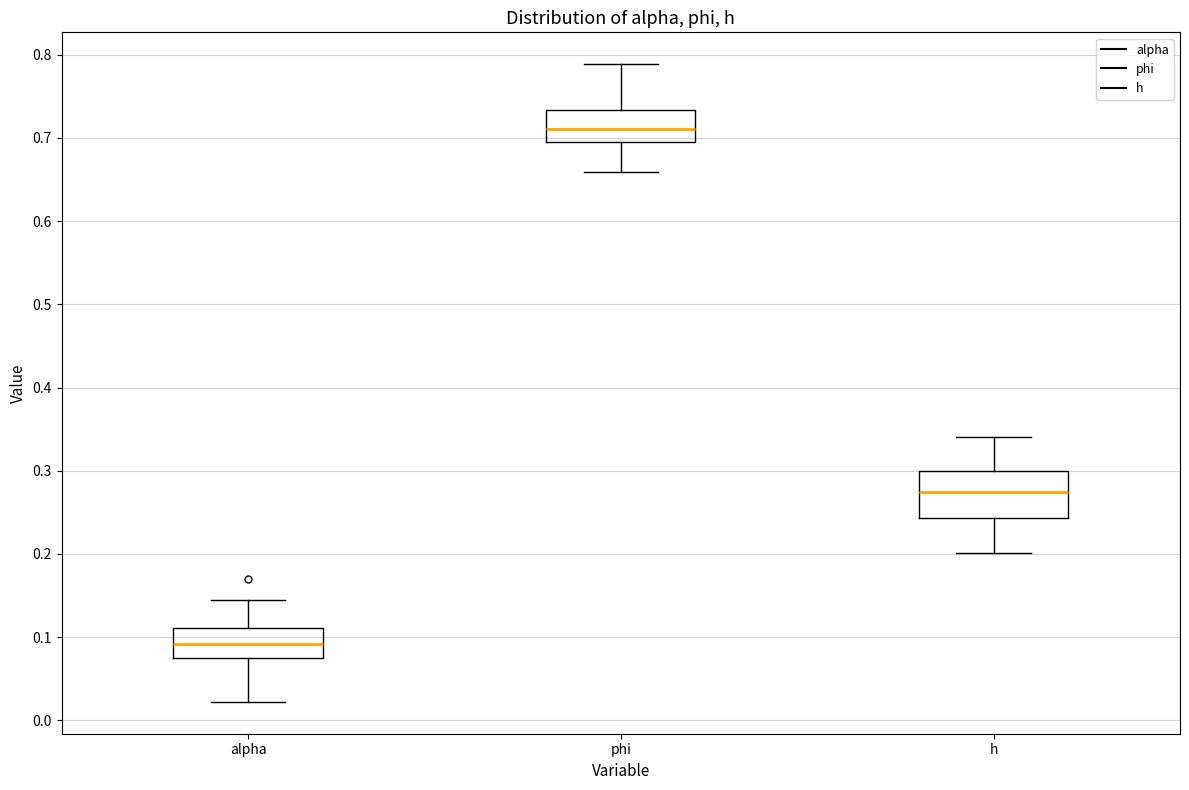

Which box has the lowest median line?

alpha